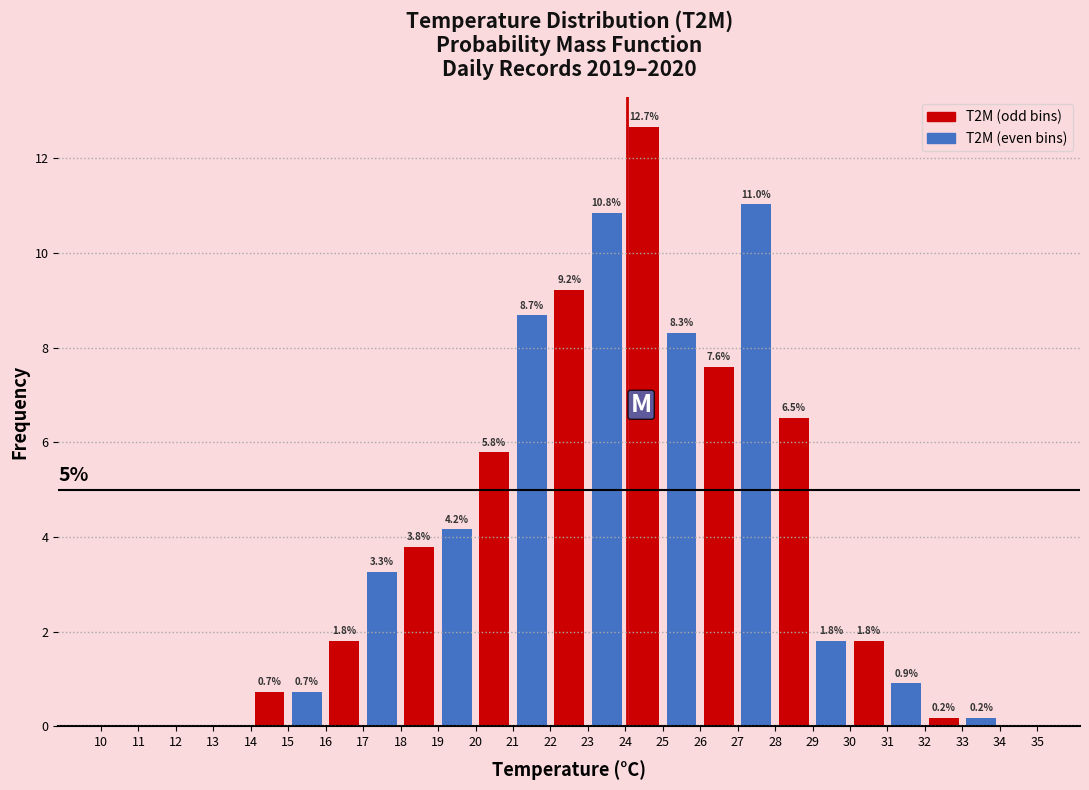

Which range on the x-axis has the tallest bar?

24 to 25